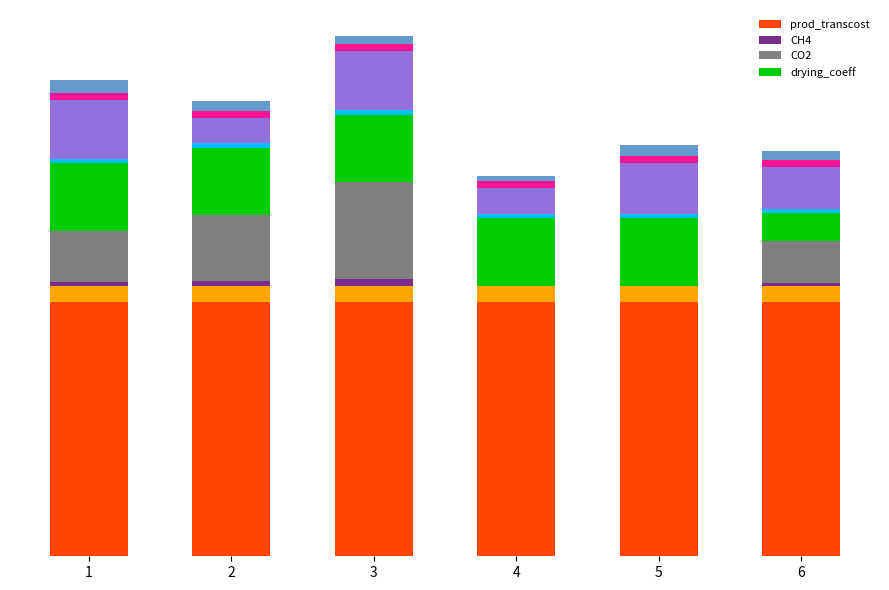

At which label does CO2 reach its peak?

3